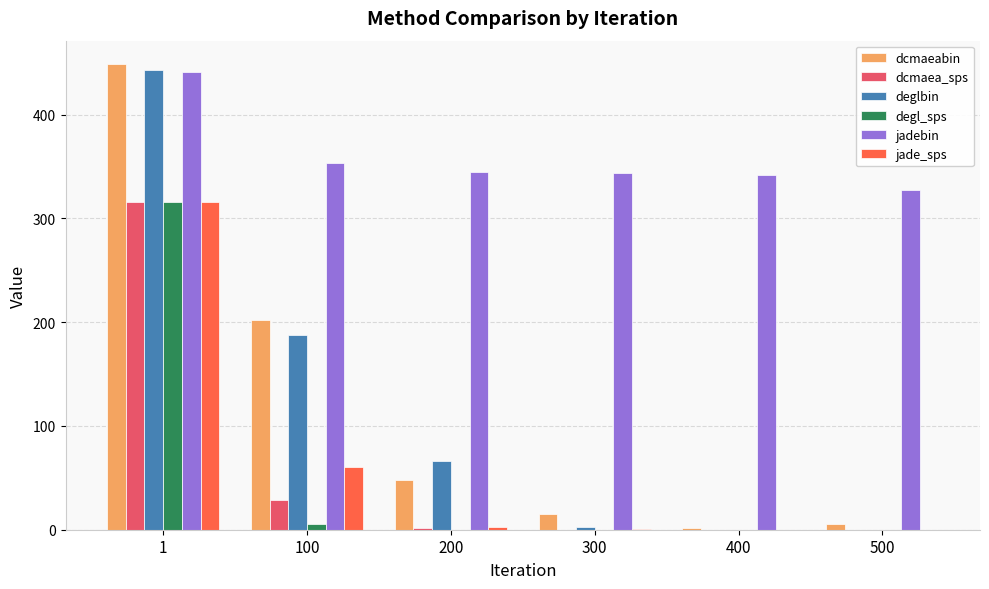

Is the value of jadebin at 400 greater than the value of jade_sps at 1?

Yes